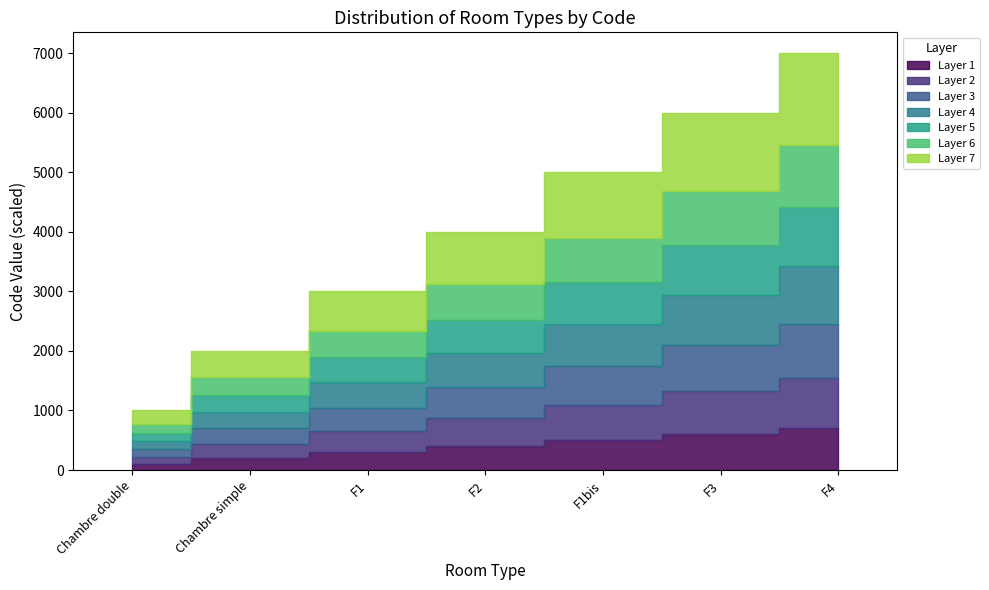

The value at Chambre double is 1. True or false?

True